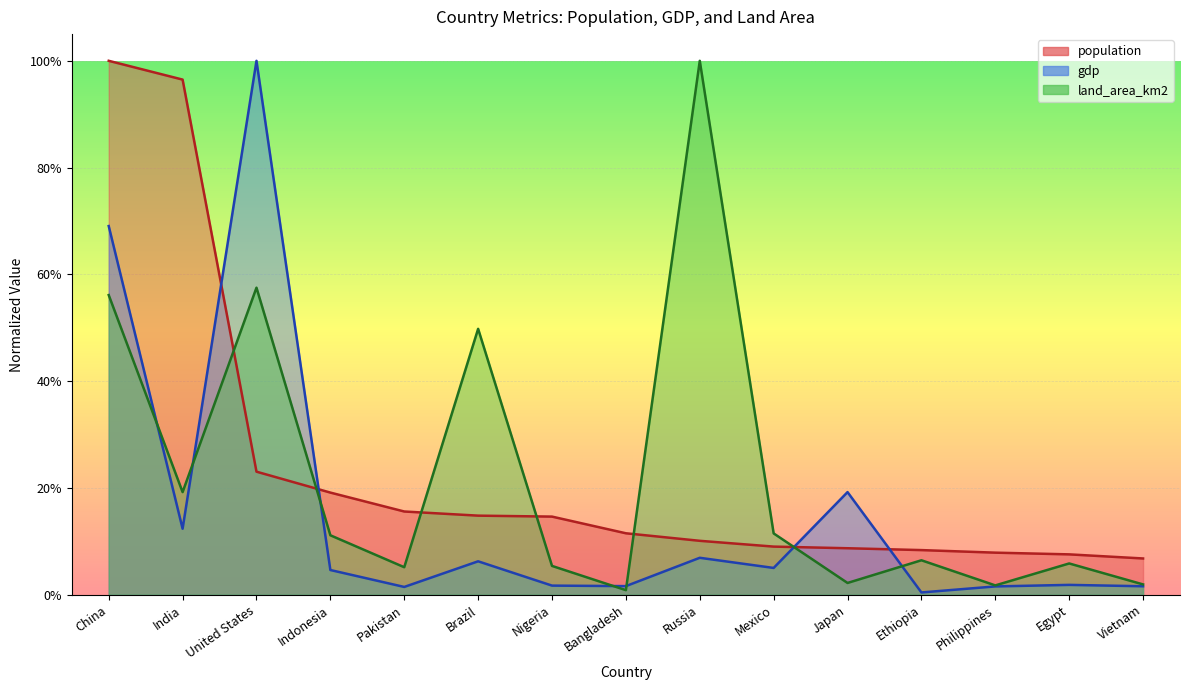

What position from the left is Japan?

11